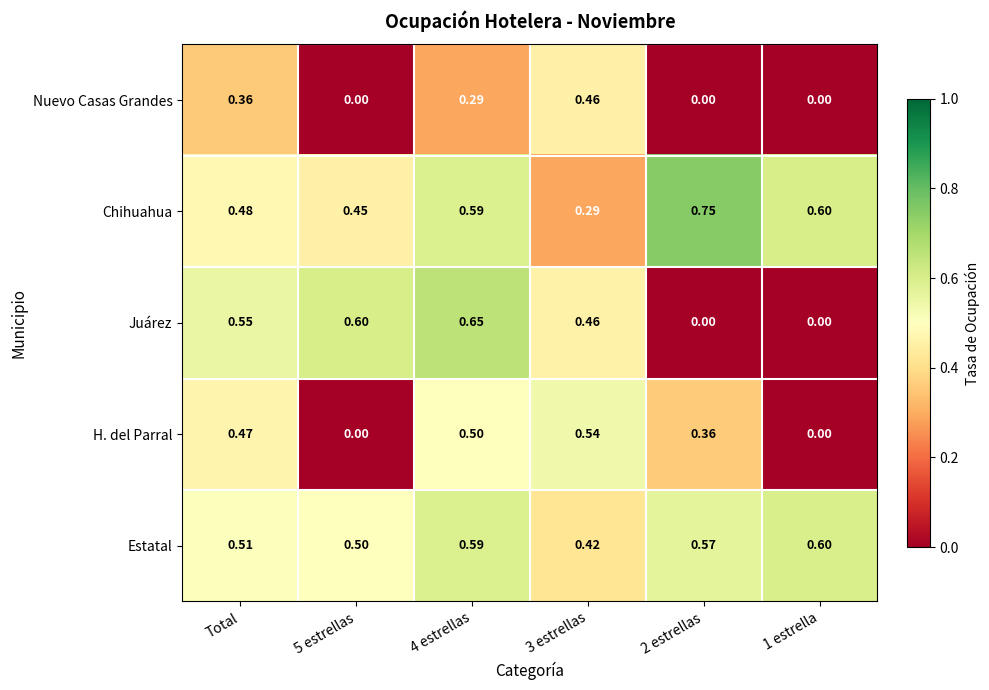

Which series has the largest total across all categories?

Estatal